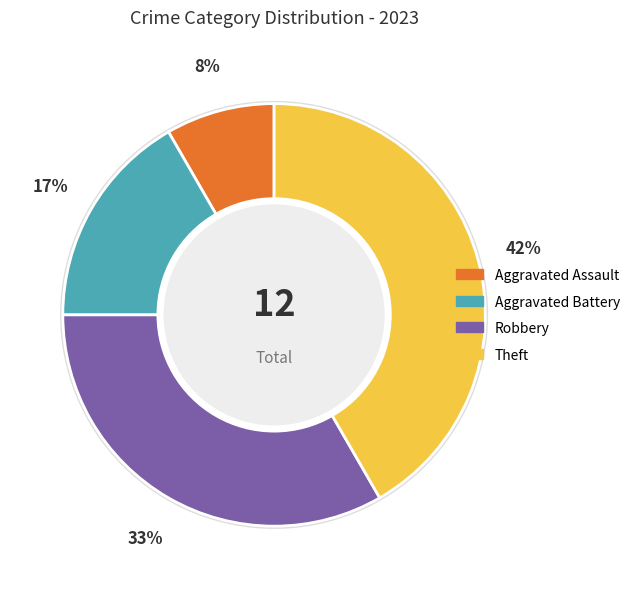

What is the largest slice in the pie chart?

Theft